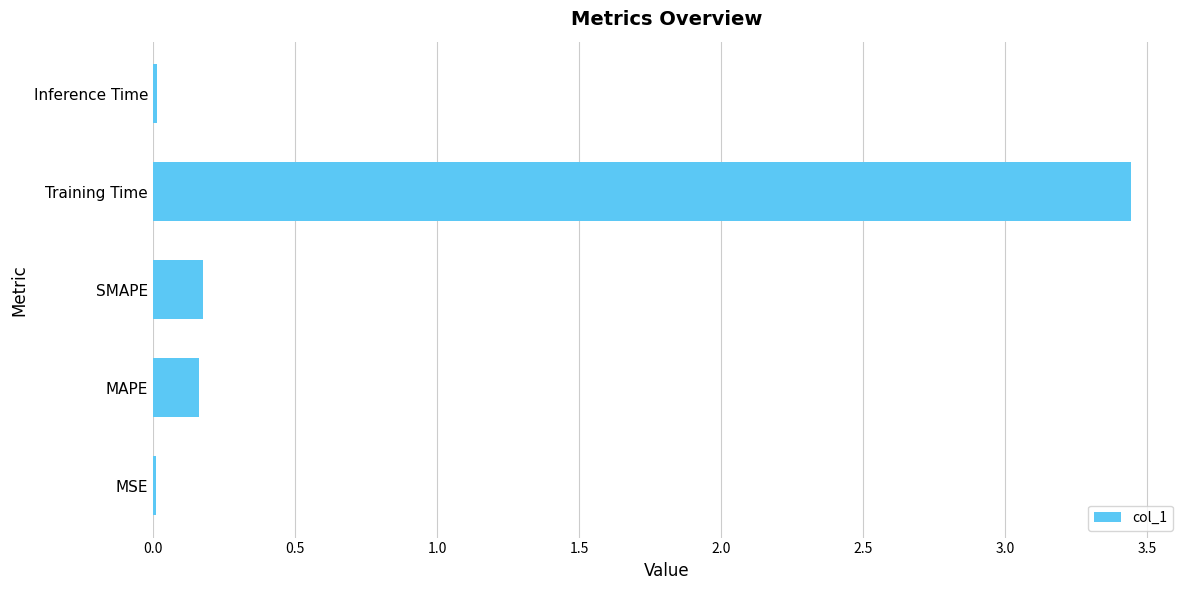

At which category does the chart reach its peak across all series?

Training Time